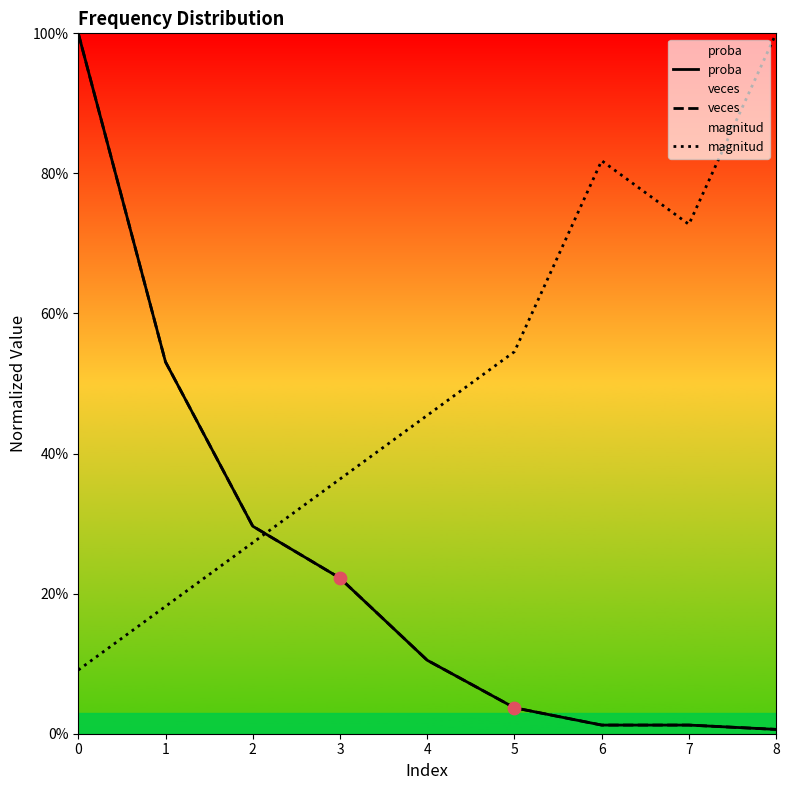

Which series contains the highest Y value?

proba